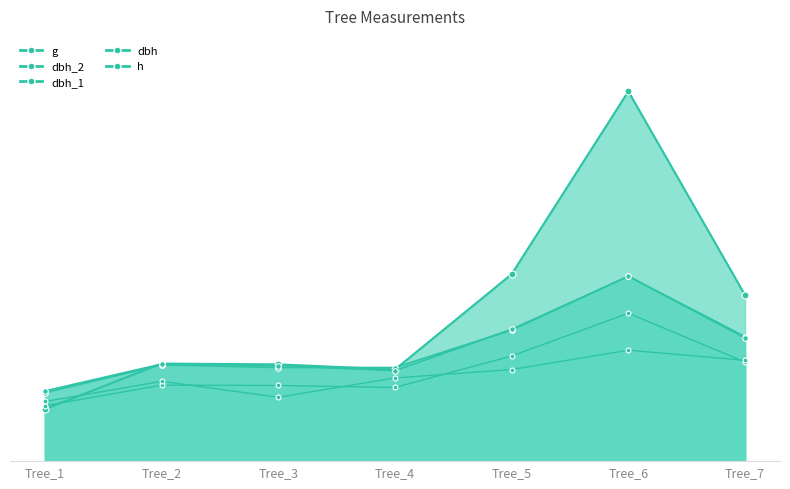

Between Tree_3 and Tree_5, which series saw the biggest shift?

g